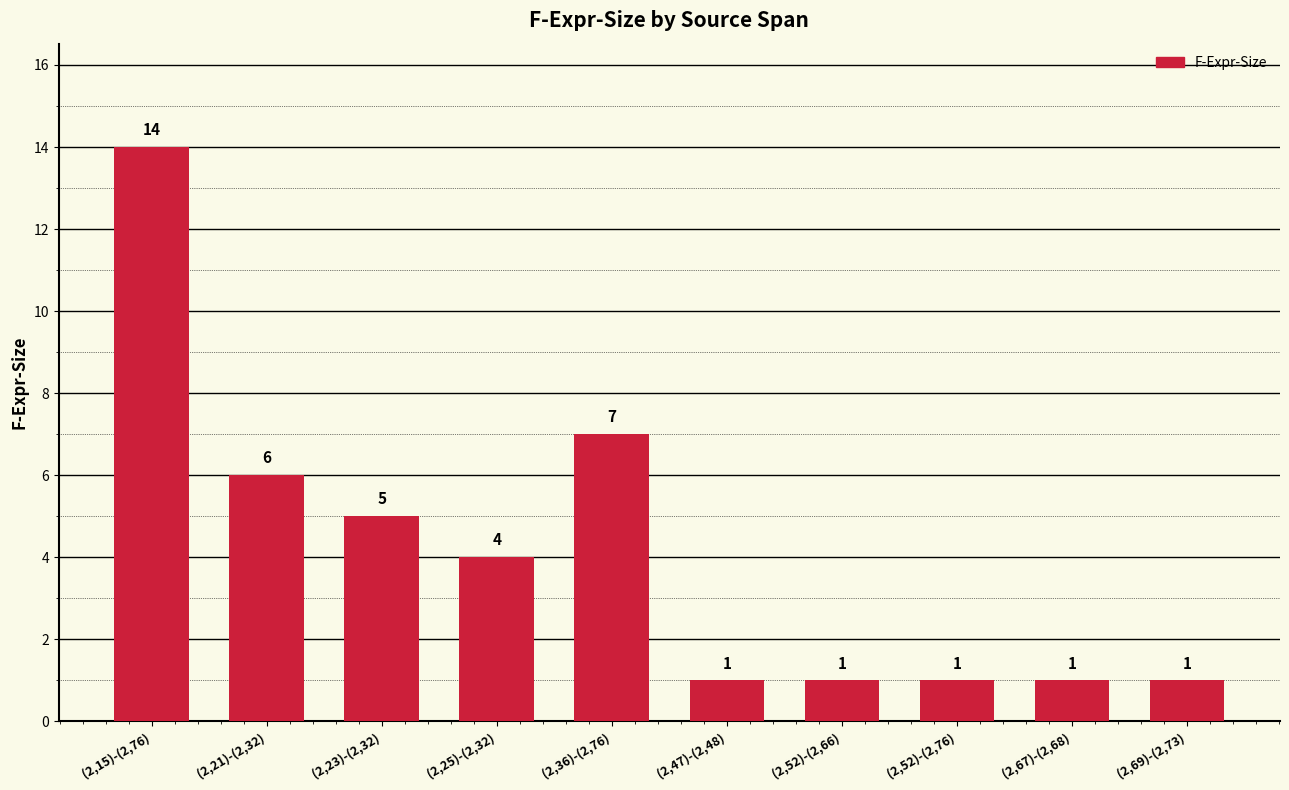

What is the value of the 5th bar from the left?

7